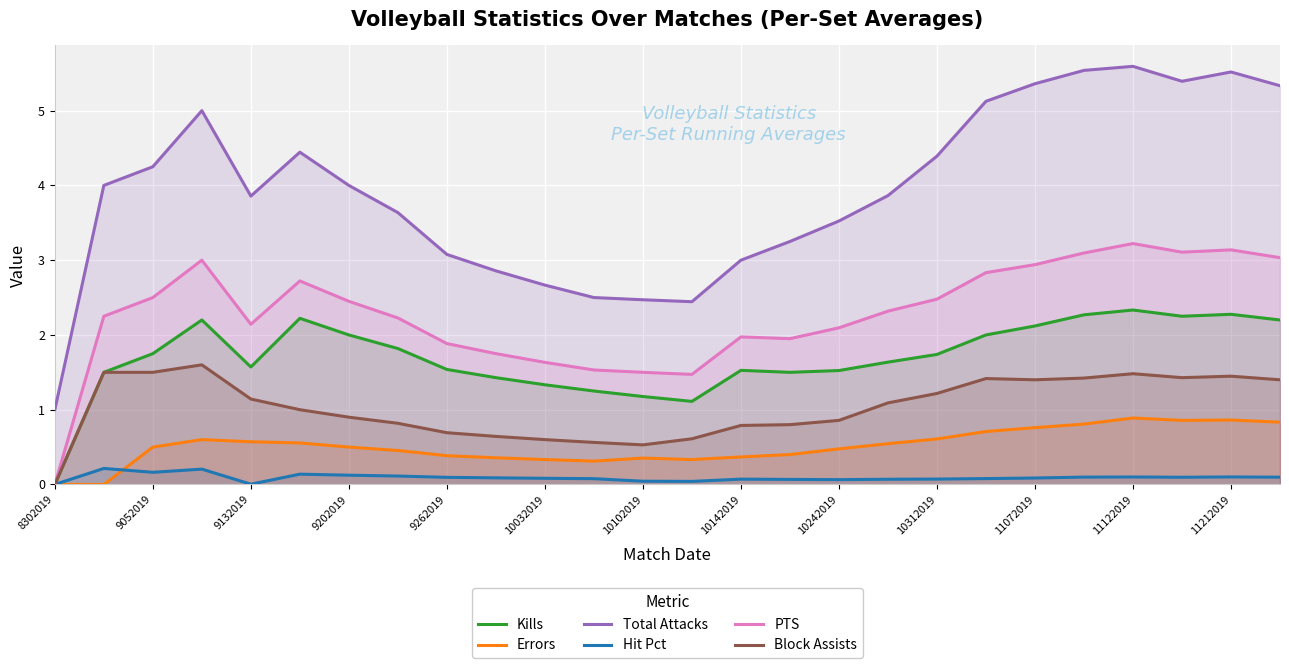

What are all the series names shown in the legend?

Kills, Errors, Total Attacks, Hit Pct, PTS, Block Assists